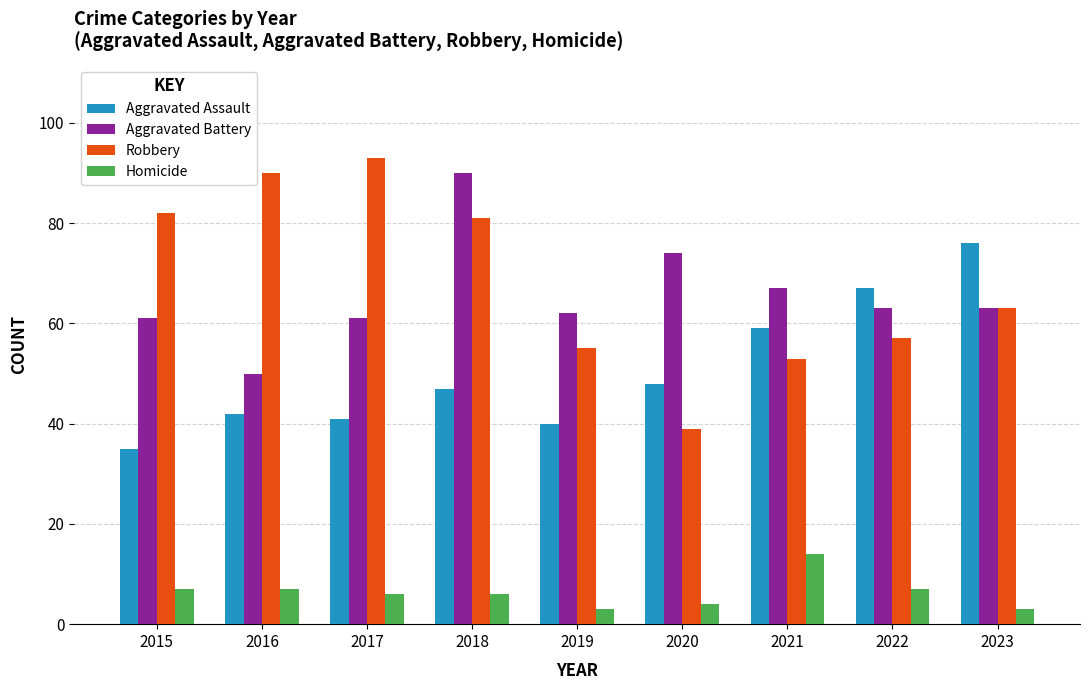

What is the minimum value shown in the chart?

3